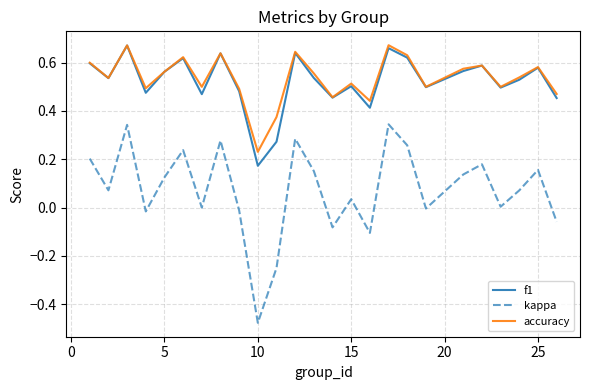

Which series has the widest spread of values?

kappa